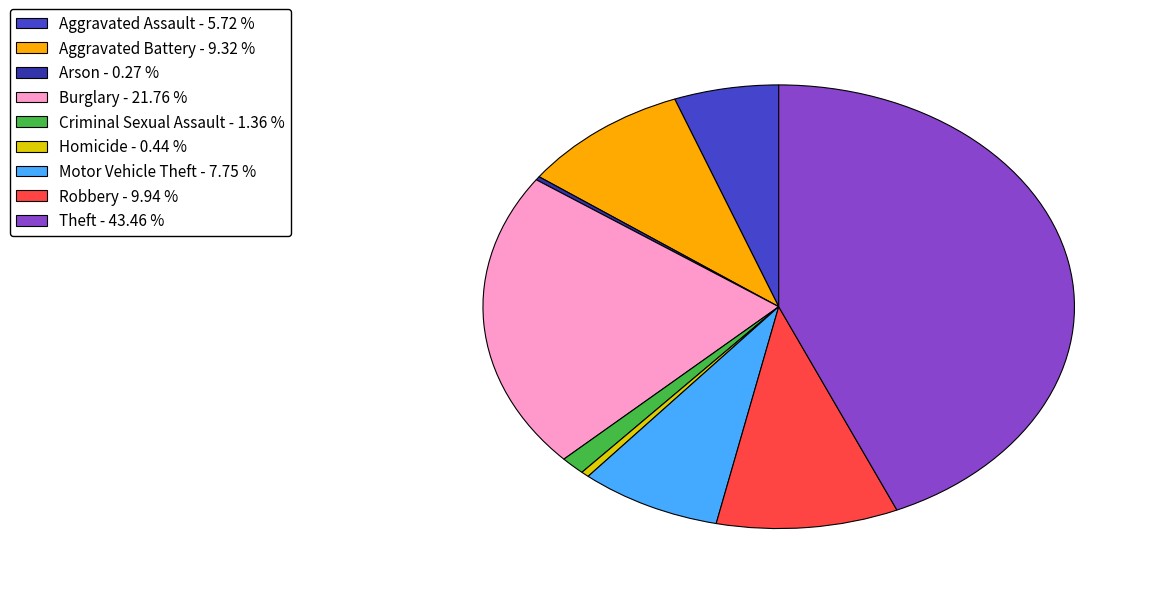

The Homicide slice represents 0% of the pie. True or false?

True